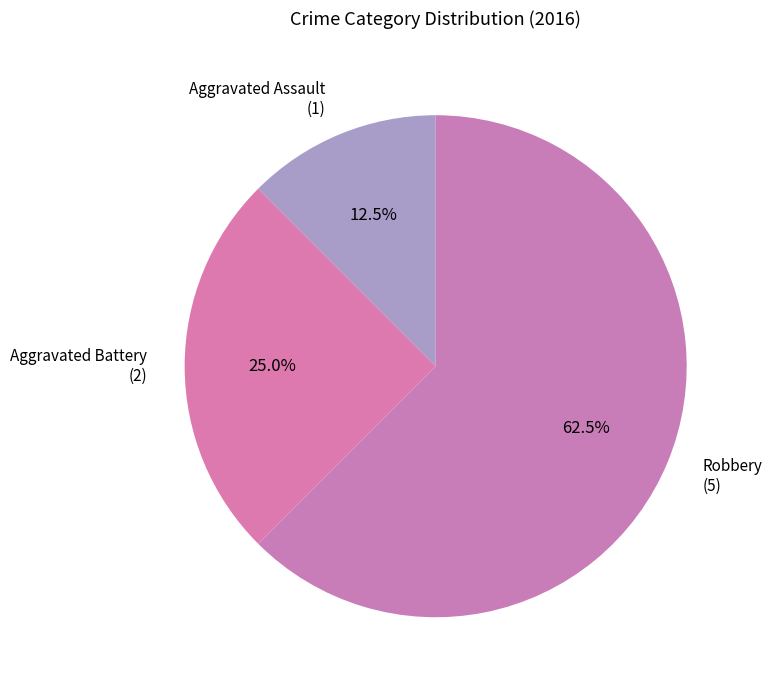

Count the number of slices in the pie.

3